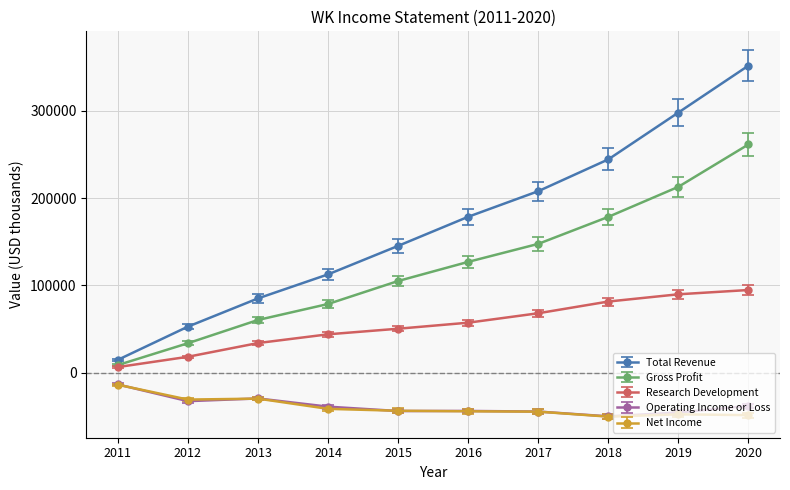

What is the value of the Net Income point at the 2nd from the left?

-30600